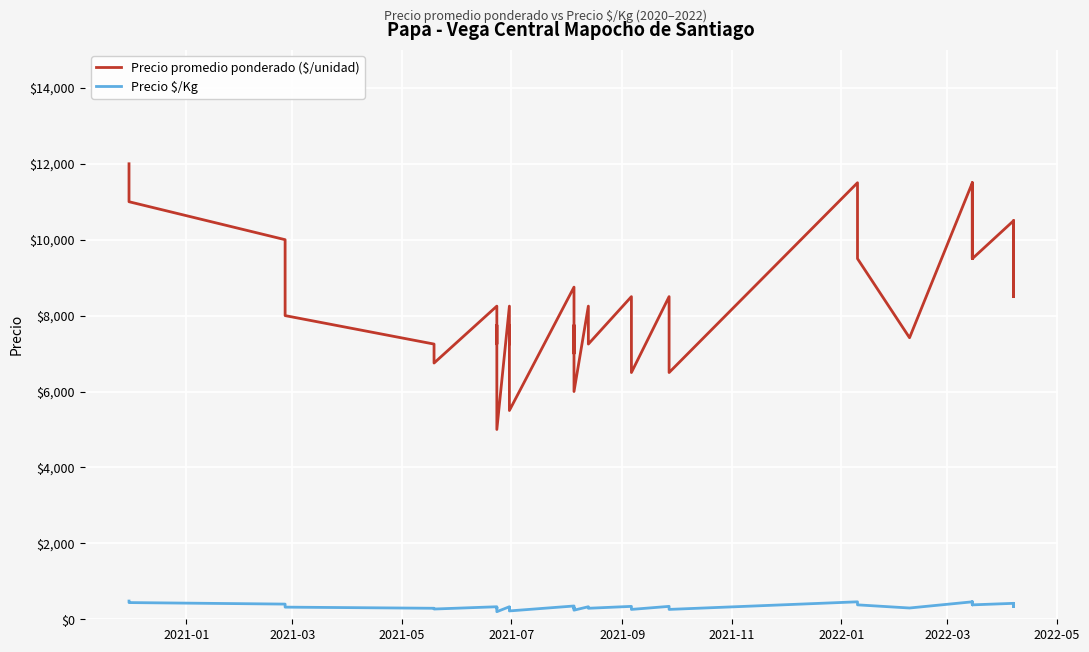

How many data points in Precio $/Kg are less than 320?

19